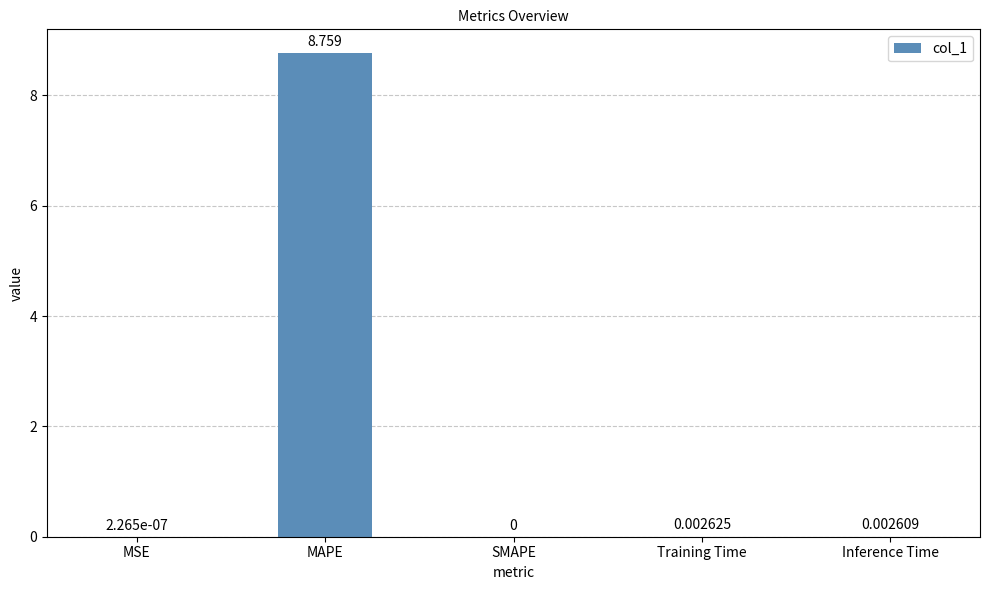

Where is the data nearest to the value 4?

Training Time